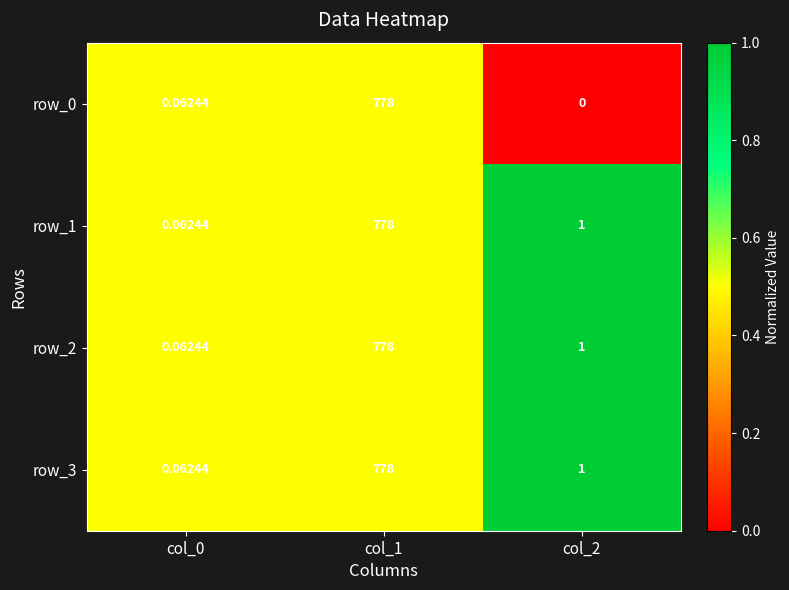

Which series has the largest range (max minus min)?

row_0